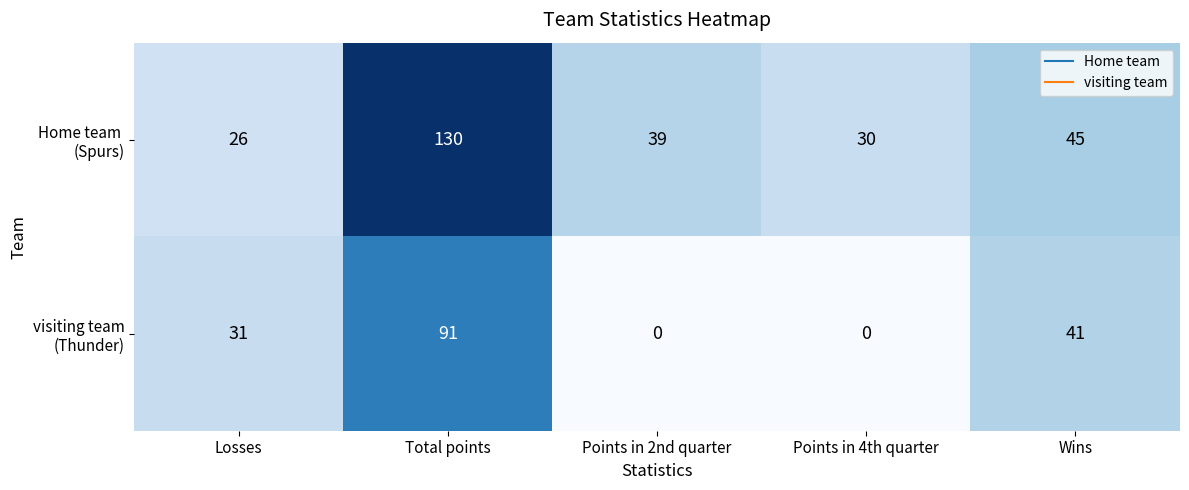

What is the maximum value shown in the chart?

130